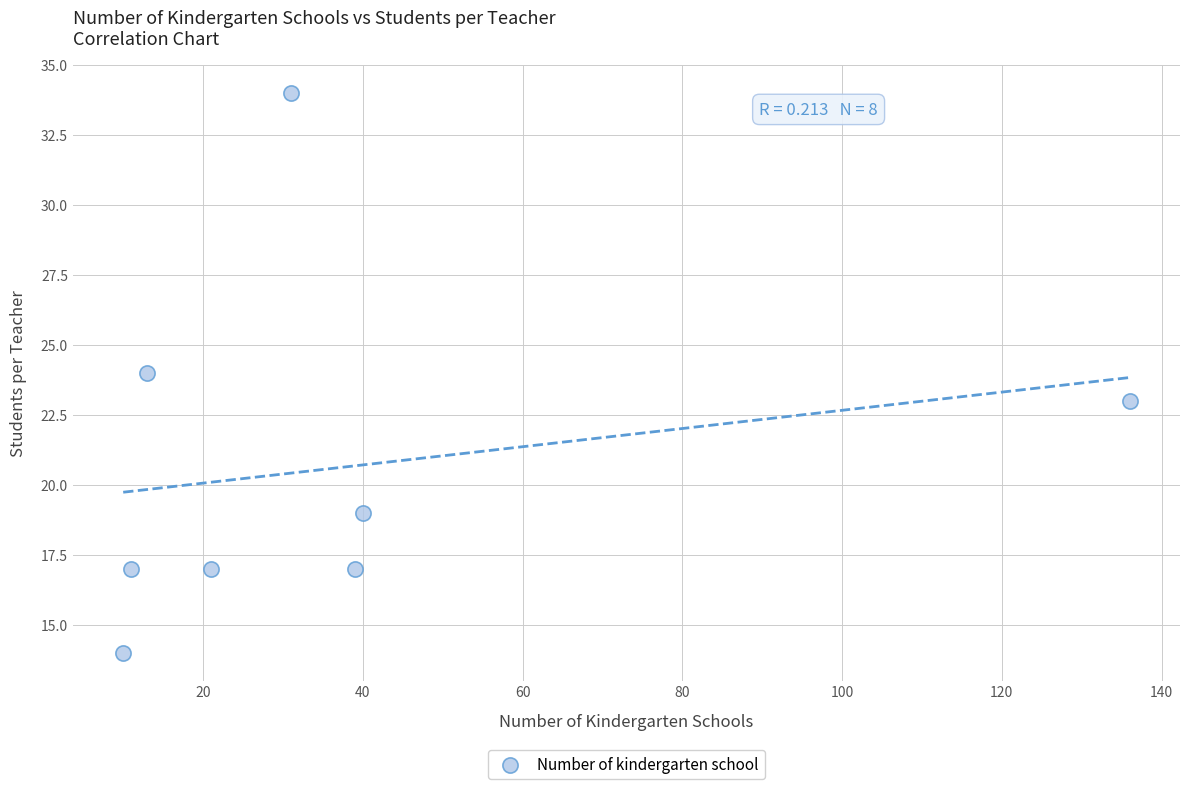

What is the average Y value?

21